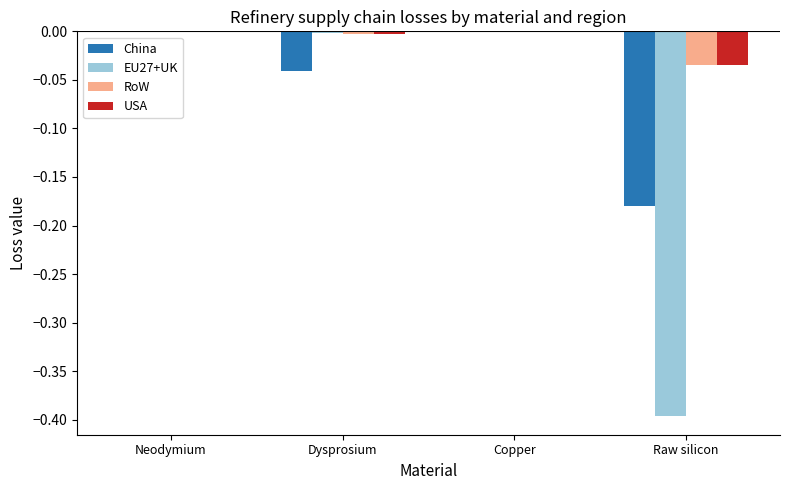

Is the value of RoW at Copper greater than the value of China at Dysprosium?

Yes